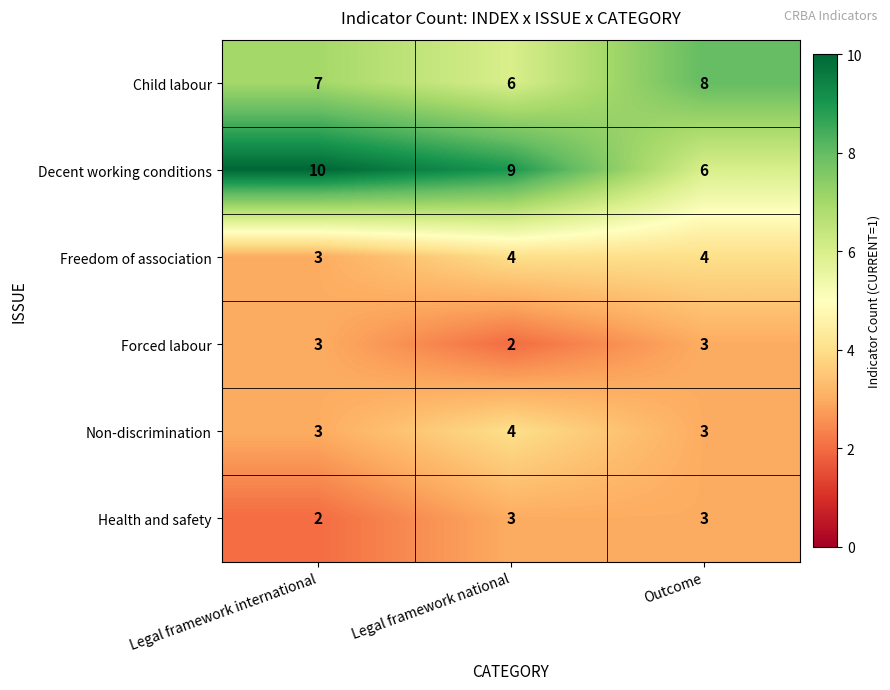

What is the greatest value displayed?

10